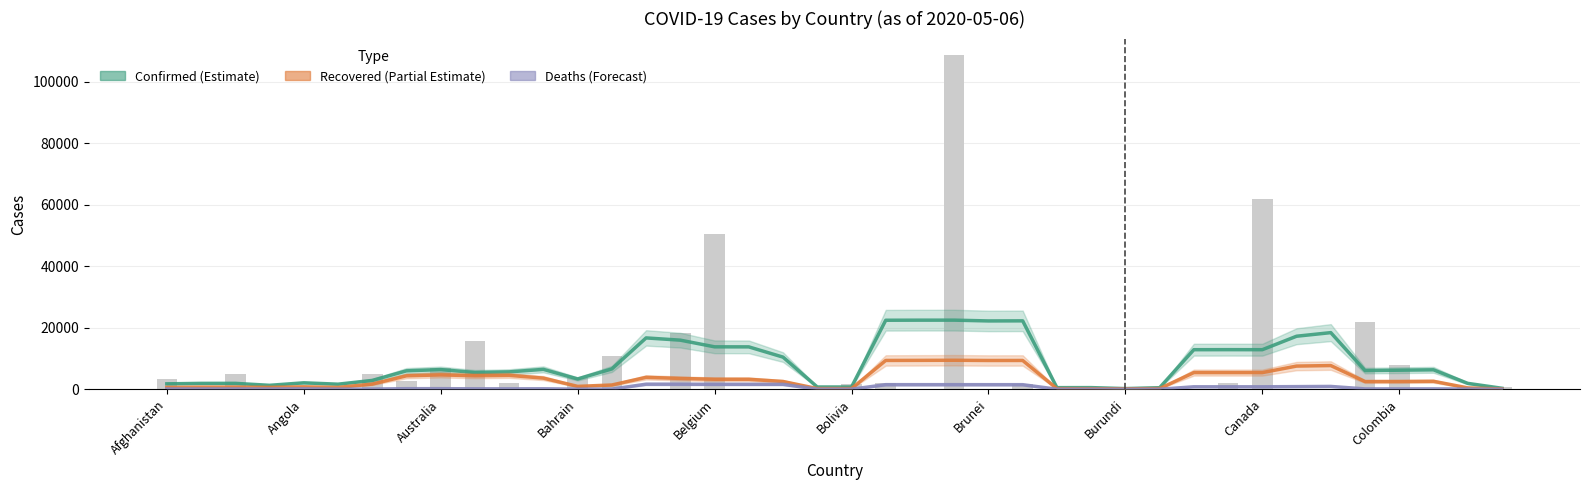

What is the label of the 5th bar from the right?

35